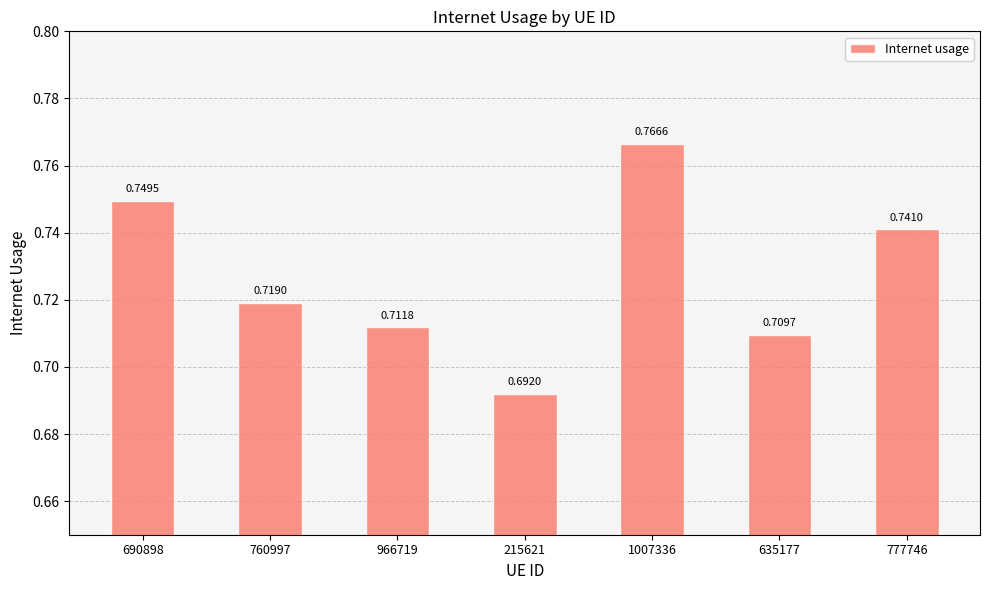

List the labels in order of value, largest first.

1007336, 690898, 777746, 760997, 966719, 635177, 215621